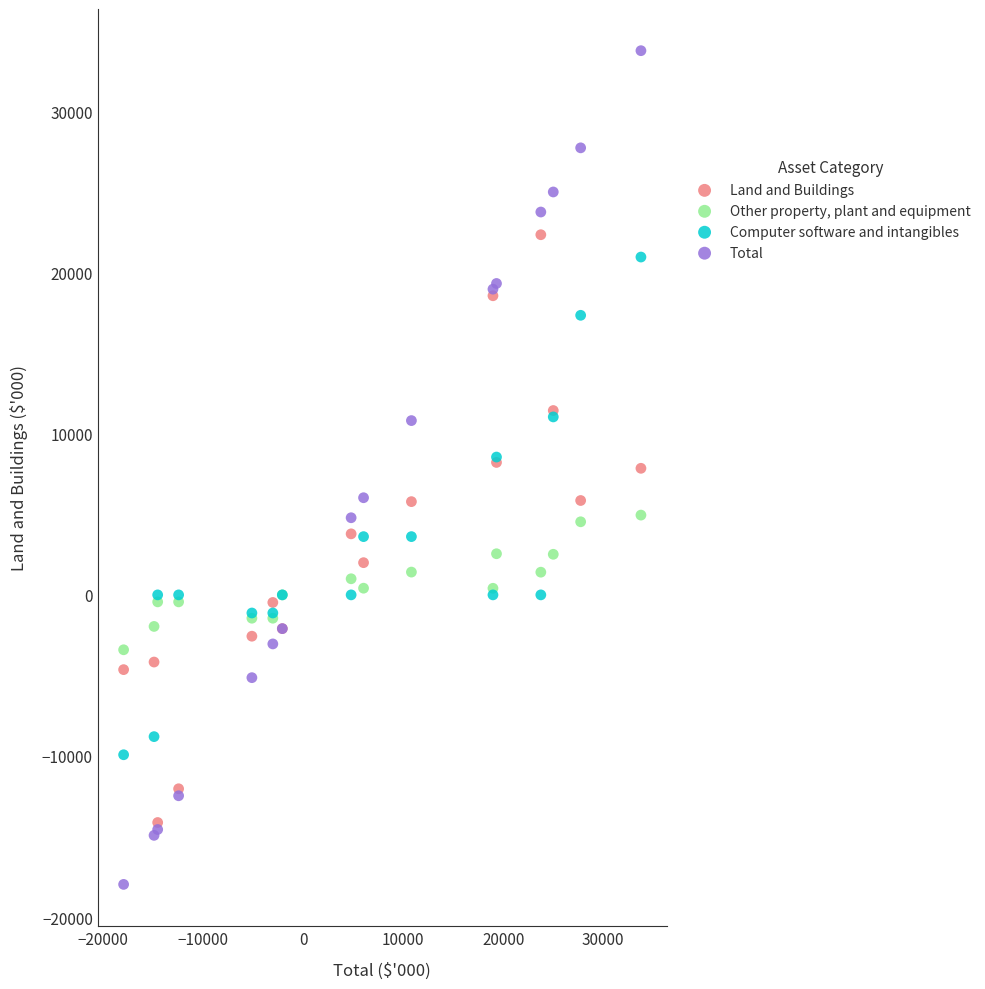

What are all the series names shown in the legend?

Land and Buildings, Other property, plant and equipment, Computer software and intangibles, Total